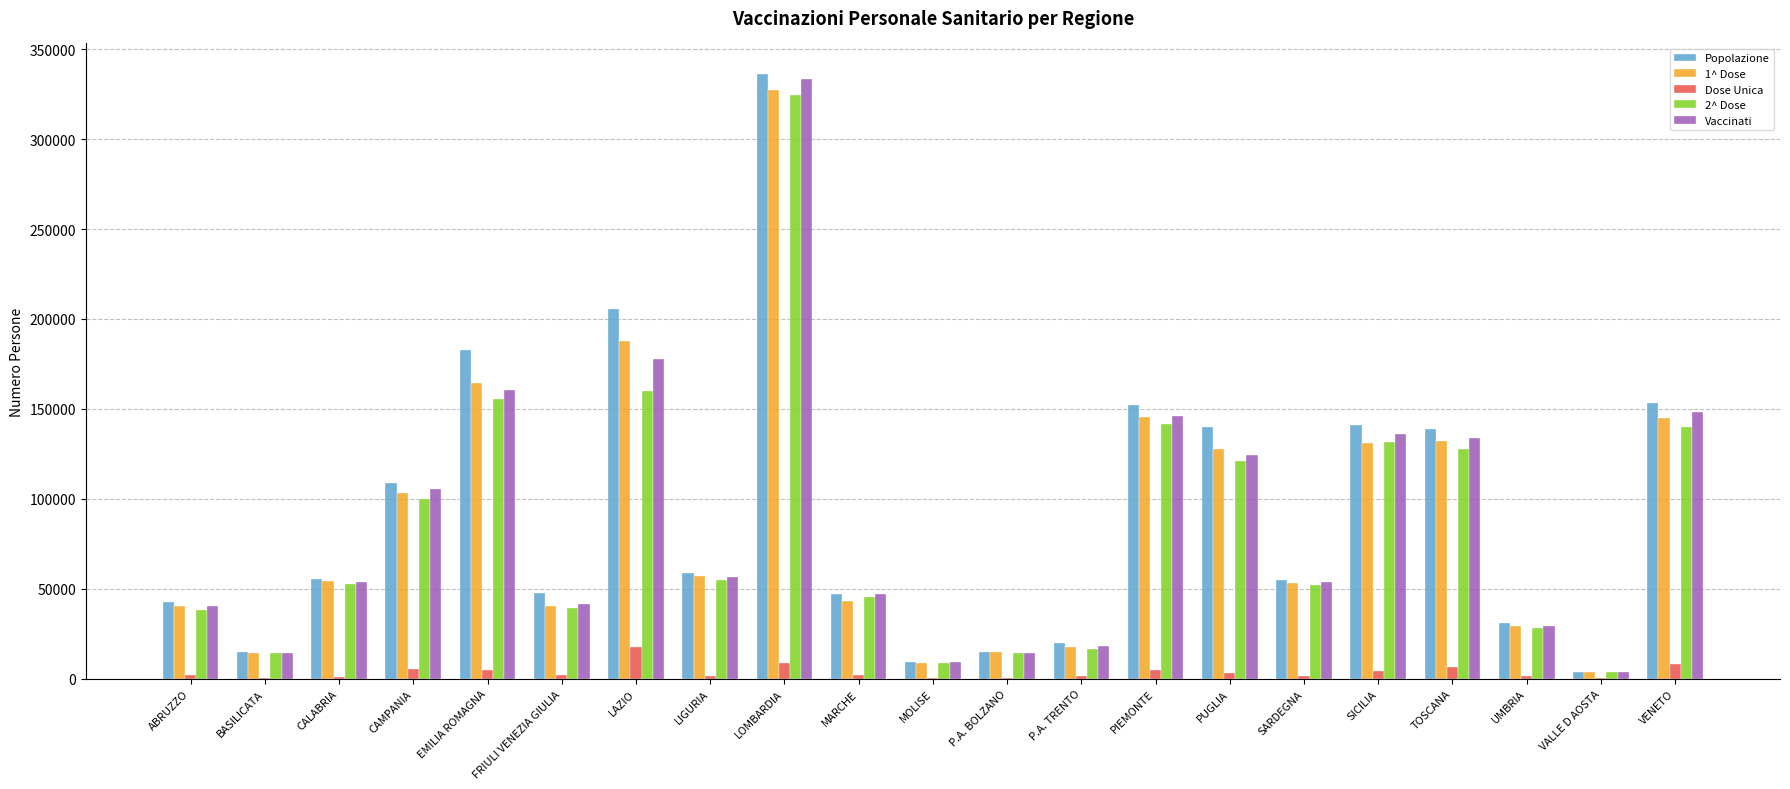

What is the highest value of the Popolazione series?

336348